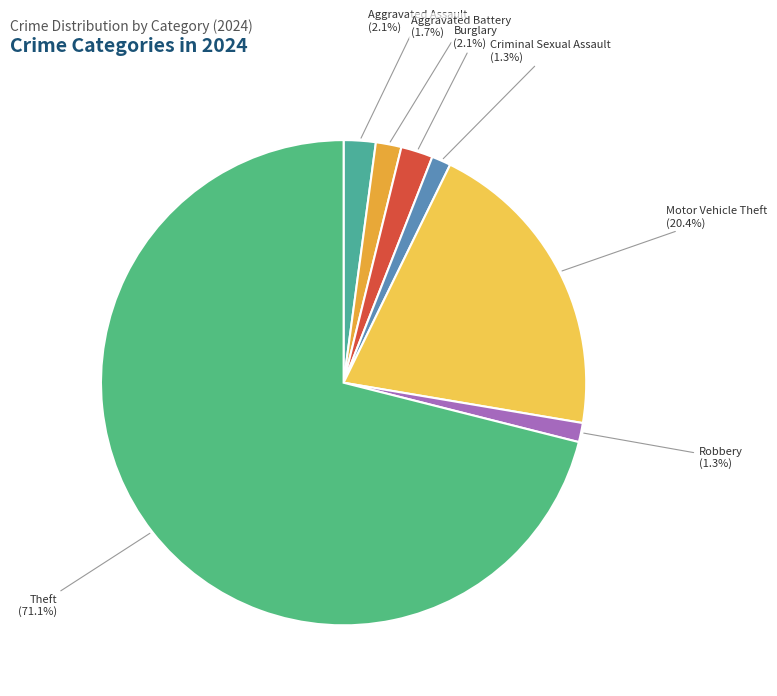

Which category has the biggest portion of the pie?

Theft